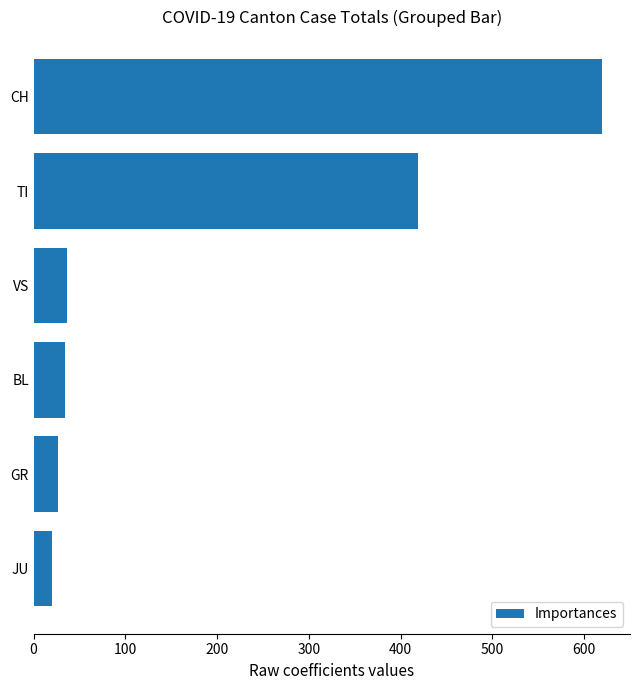

What is the value of the 4th bar from the top?

34